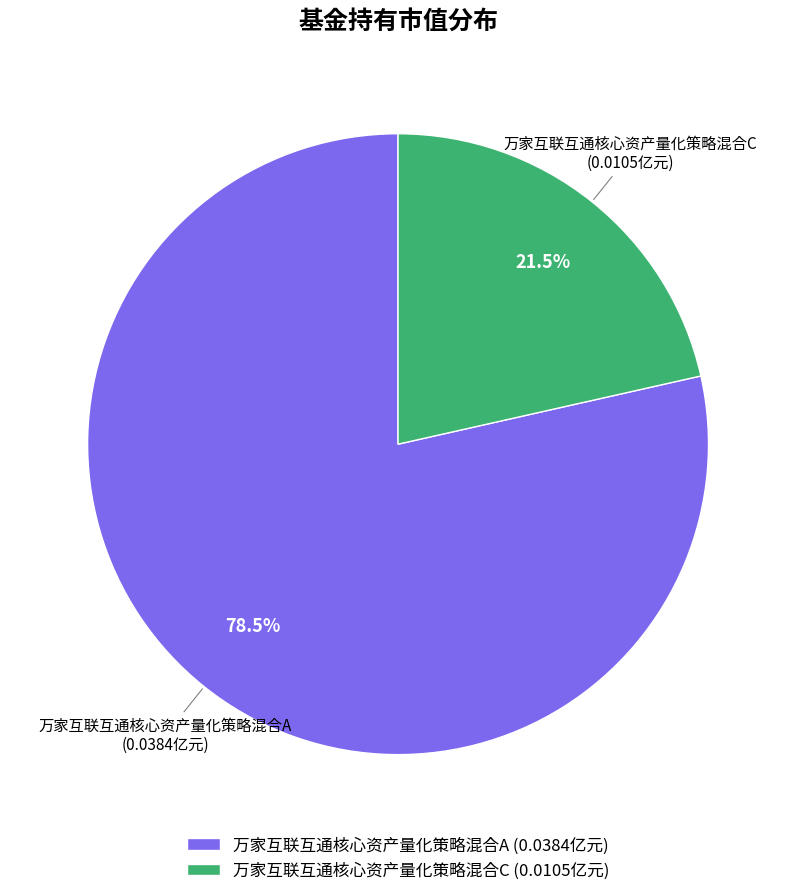

Rank the categories by value from lowest to highest.

万家互联互通核心资产量化策略混合C, 万家互联互通核心资产量化策略混合A